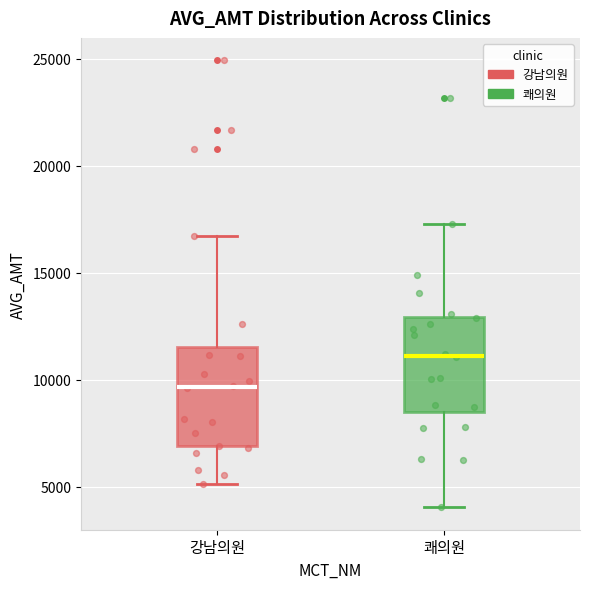

Reading left to right, transcribe this box plot: for each box, give where its median line is, the range the box spans, and where its two whiskers end, as read against the y-axis. The values are not printed on the chart, so give them approximately, as read against the axis.

강남의원: median 9500, box 7000 to 11500, whiskers 5000 to 16500
쾌의원: median 11000, box 8500 to 13000, whiskers 4000 to 17500